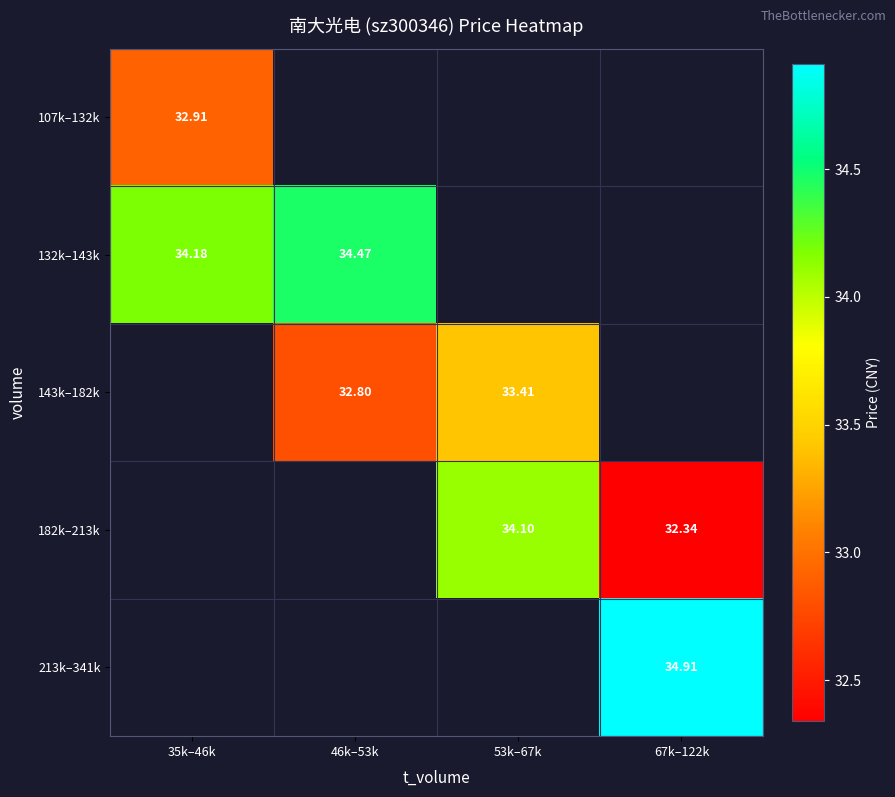

How many values in 107k–132k are above zero?

1